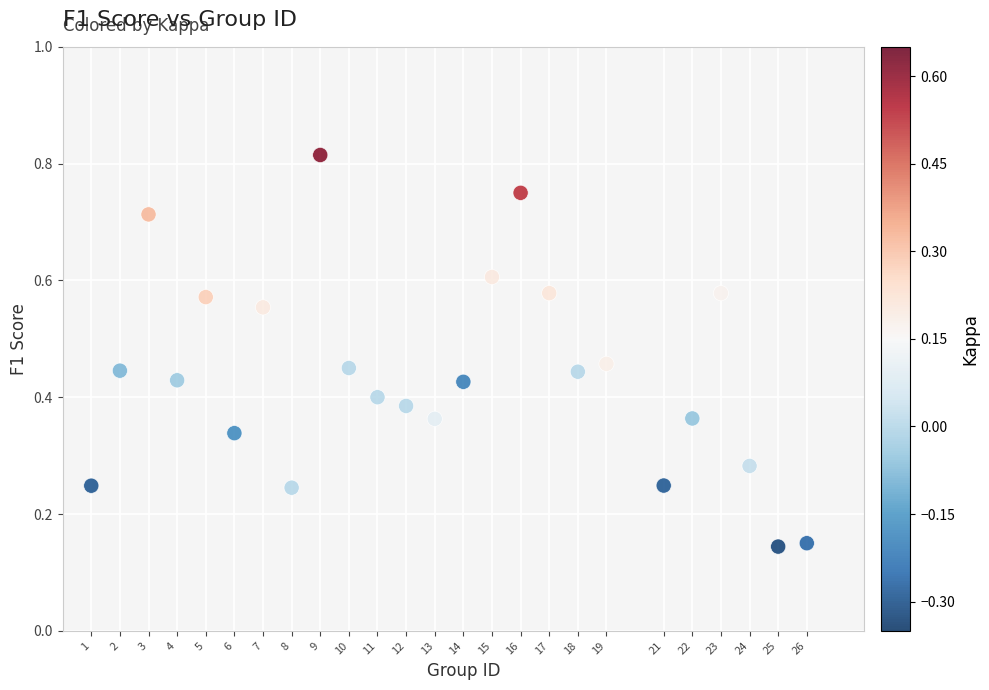

What is the range of X values (max minus min)?

25.0